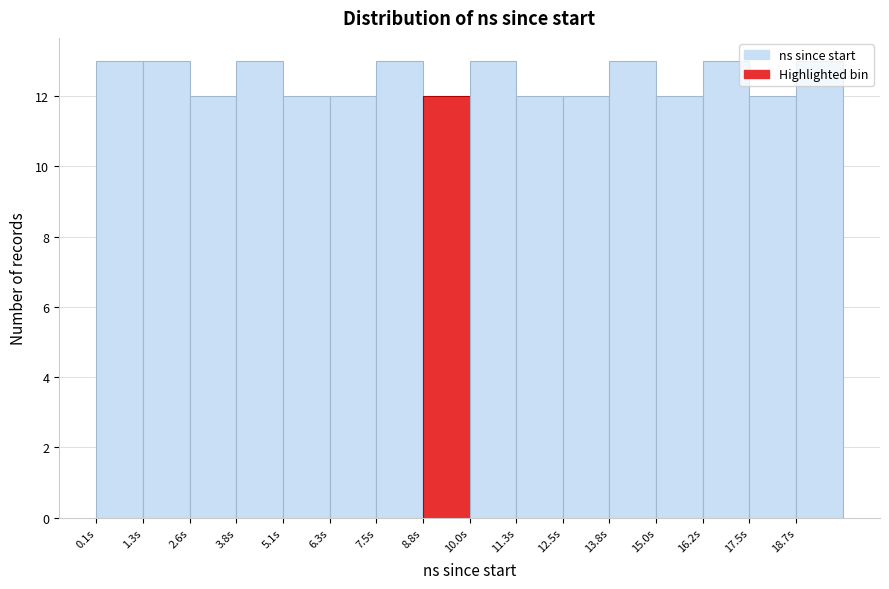

What is the label of the 14th bar from the right?

2.6s